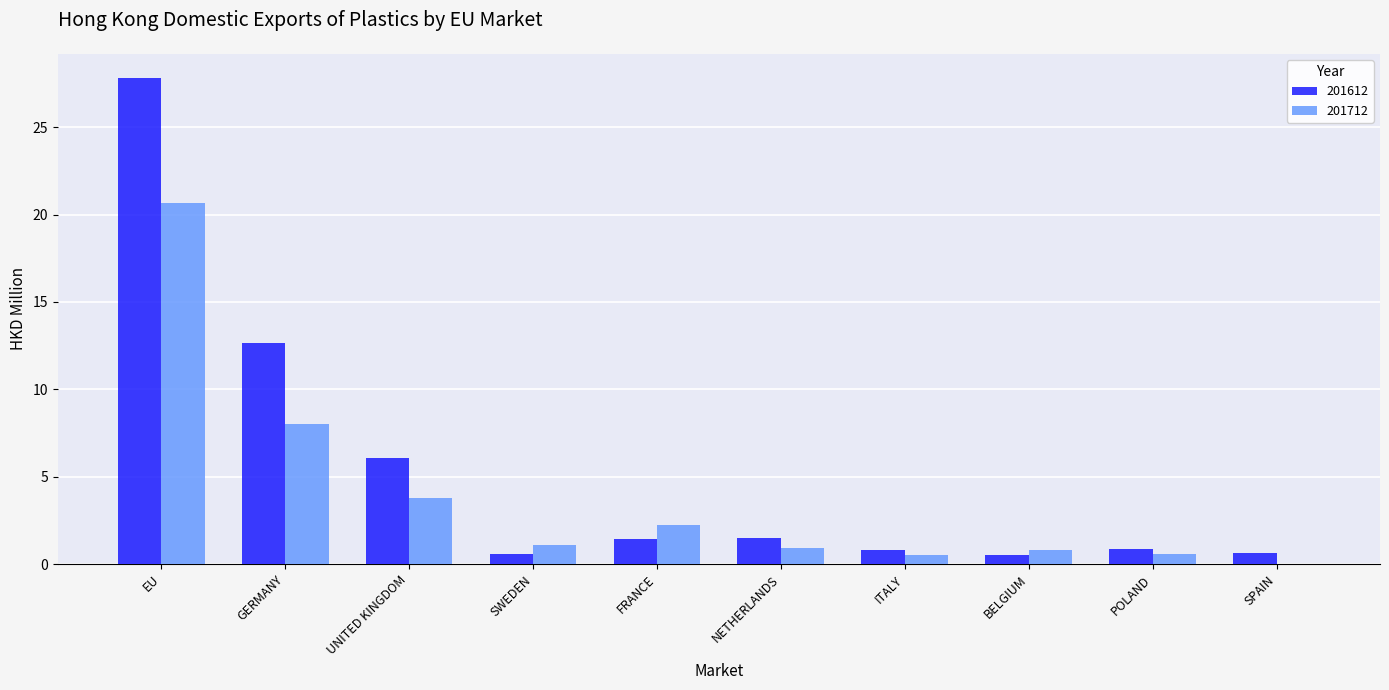

What value does the 201712 series have at UNITED KINGDOM?

3.8